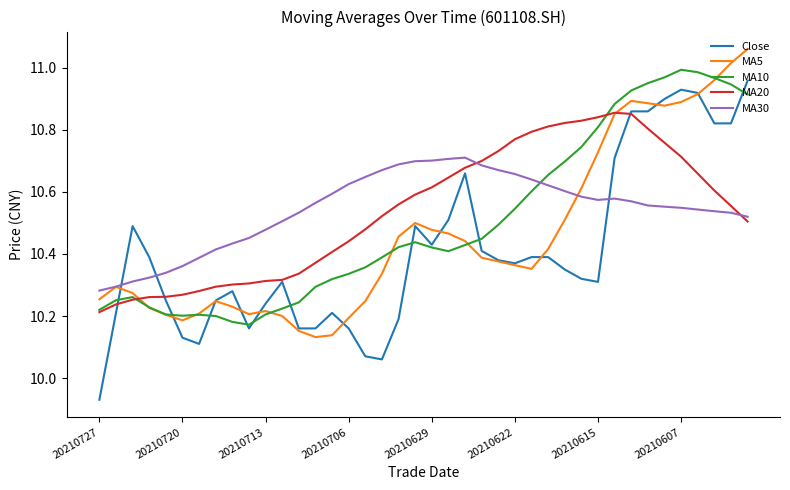

How many intersections are there between MA30 and MA10?

1